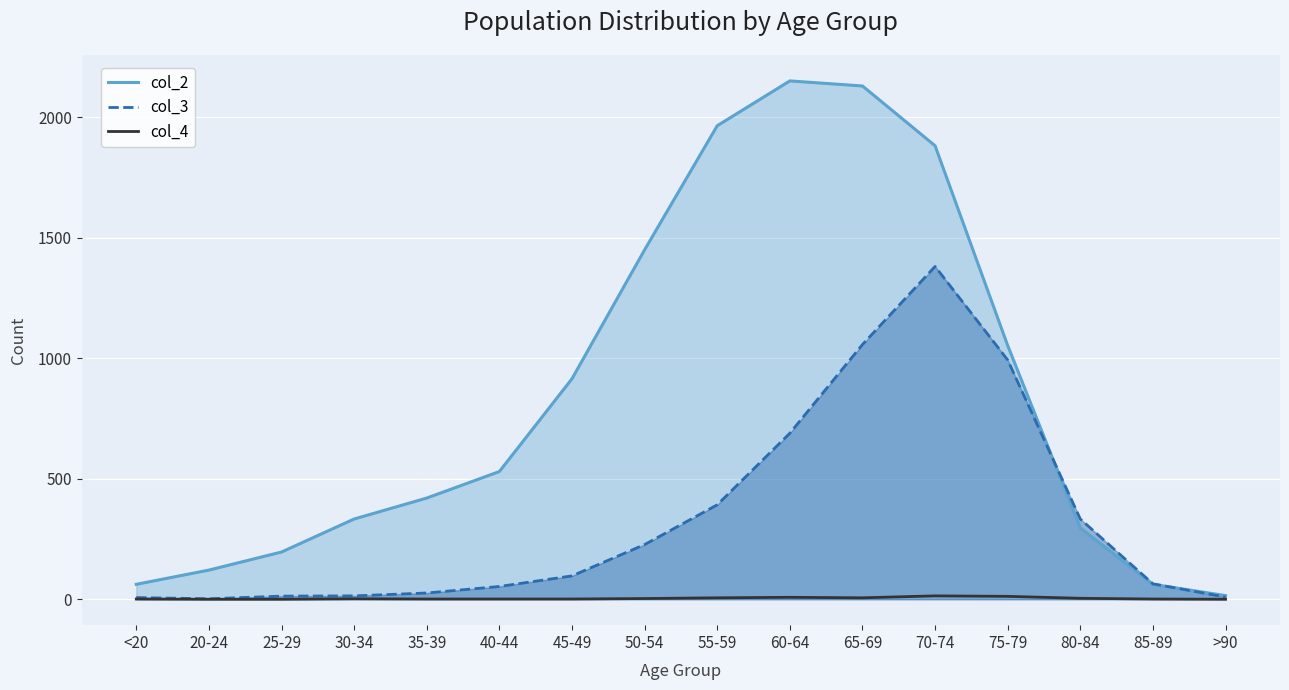

True or false: col_3 and col_4 cross at least once.

False